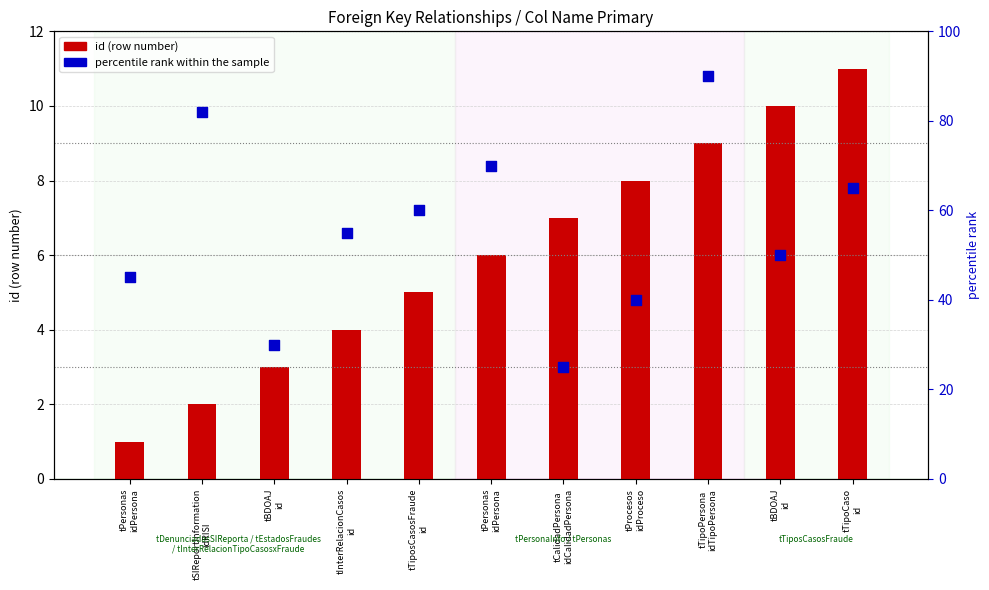

Is the value of id (row number) at tTipoCaso
id greater than the value of percentile rank within the sample at tSIReportInformation
idRISI?

No